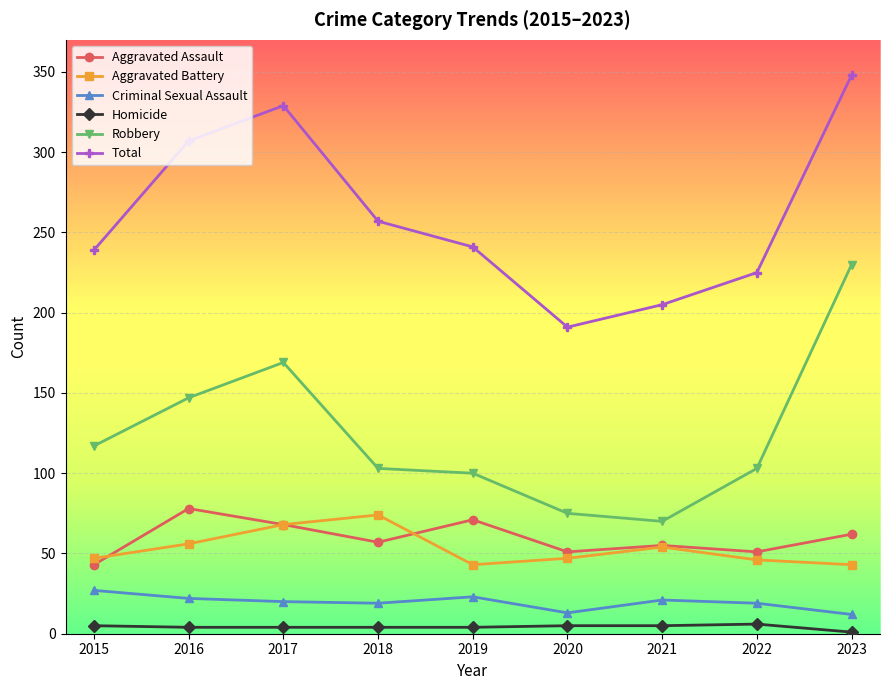

Between 2016 and 2021, which series saw the biggest shift?

Total